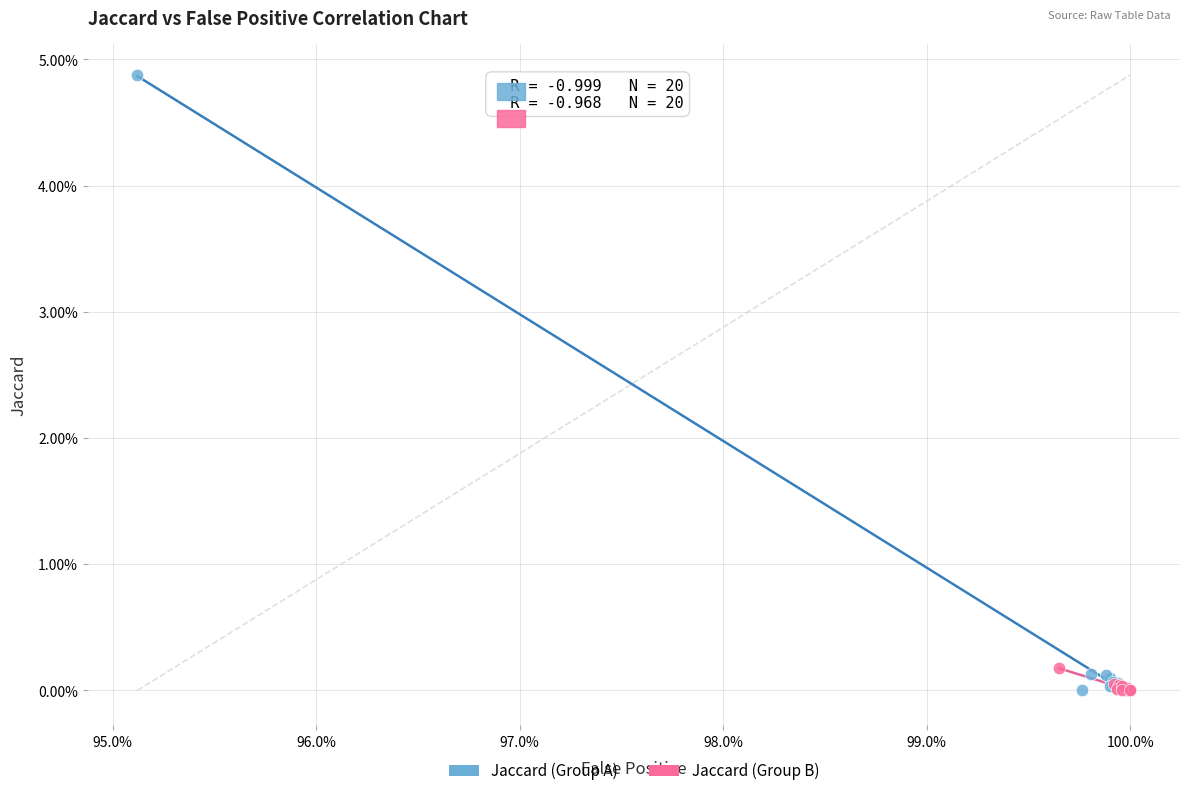

What are all the series names shown in the legend?

Jaccard (Group A), Jaccard (Group B)